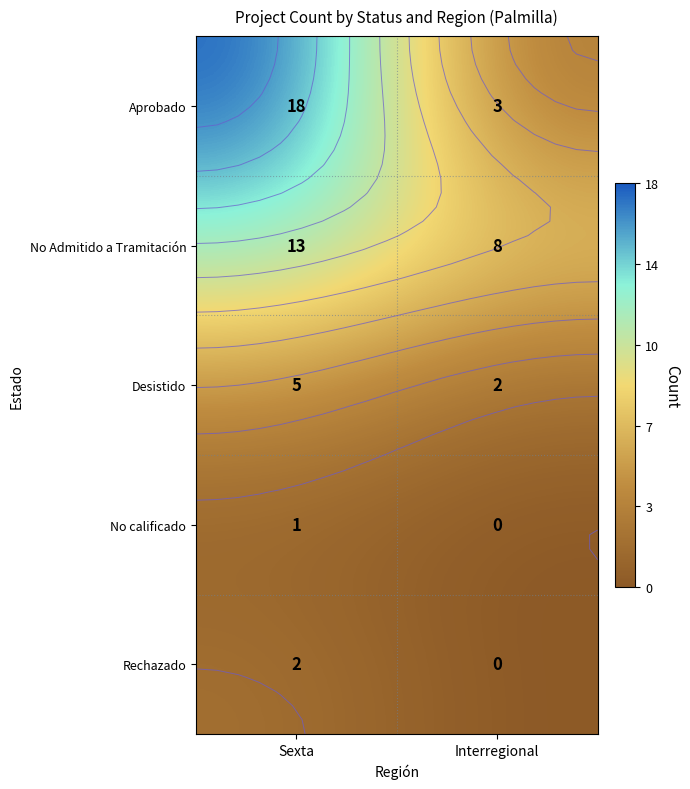

At which label is Aprobado closest to 10?

Interregional